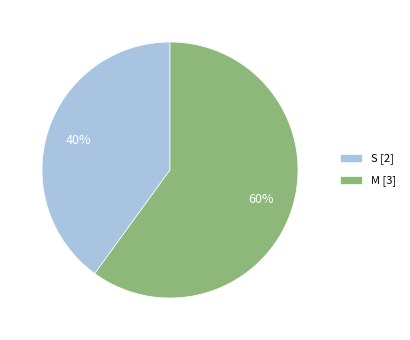

Does M represent more than half of the total?

Yes